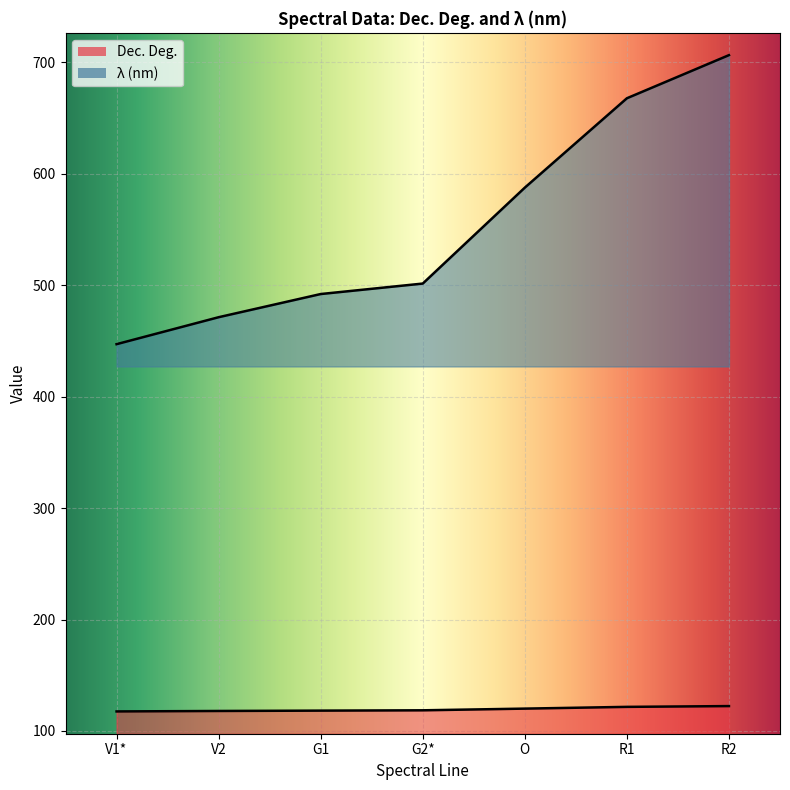

Where does the λ (nm) series first go above 501?

G2*